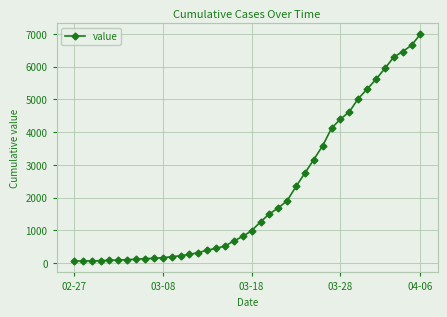

What is the sum of all values?

85677